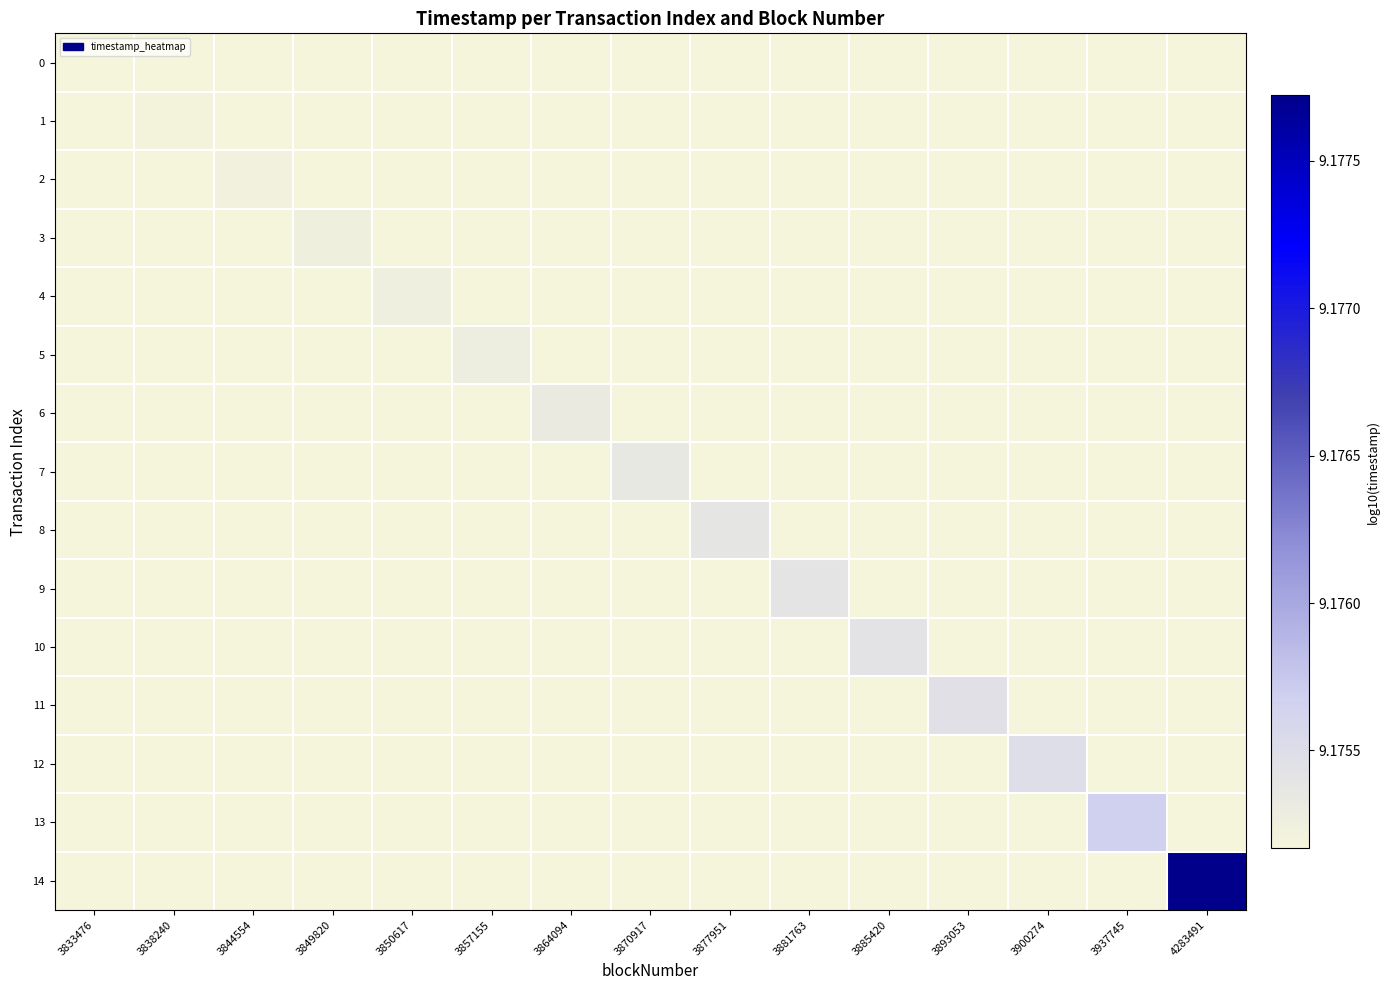

Reading left to right, transcribe all the data shown in this chart.

0: 3833476=9.2	3838240=9.2	3844554=9.2	3849820=9.2	3850617=9.2	3857155=9.2	3864094=9.2	3870917=9.2	3877951=9.2	3881763=9.2	3885420=9.2	3893053=9.2	3900274=9.2	3937745=9.2	4283491=9.2
1: 3833476=9.2	3838240=9.2	3844554=9.2	3849820=9.2	3850617=9.2	3857155=9.2	3864094=9.2	3870917=9.2	3877951=9.2	3881763=9.2	3885420=9.2	3893053=9.2	3900274=9.2	3937745=9.2	4283491=9.2
2: 3833476=9.2	3838240=9.2	3844554=9.2	3849820=9.2	3850617=9.2	3857155=9.2	3864094=9.2	3870917=9.2	3877951=9.2	3881763=9.2	3885420=9.2	3893053=9.2	3900274=9.2	3937745=9.2	4283491=9.2
3: 3833476=9.2	3838240=9.2	3844554=9.2	3849820=9.2	3850617=9.2	3857155=9.2	3864094=9.2	3870917=9.2	3877951=9.2	3881763=9.2	3885420=9.2	3893053=9.2	3900274=9.2	3937745=9.2	4283491=9.2
4: 3833476=9.2	3838240=9.2	3844554=9.2	3849820=9.2	3850617=9.2	3857155=9.2	3864094=9.2	3870917=9.2	3877951=9.2	3881763=9.2	3885420=9.2	3893053=9.2	3900274=9.2	3937745=9.2	4283491=9.2
5: 3833476=9.2	3838240=9.2	3844554=9.2	3849820=9.2	3850617=9.2	3857155=9.2	3864094=9.2	3870917=9.2	3877951=9.2	3881763=9.2	3885420=9.2	3893053=9.2	3900274=9.2	3937745=9.2	4283491=9.2
6: 3833476=9.2	3838240=9.2	3844554=9.2	3849820=9.2	3850617=9.2	3857155=9.2	3864094=9.2	3870917=9.2	3877951=9.2	3881763=9.2	3885420=9.2	3893053=9.2	3900274=9.2	3937745=9.2	4283491=9.2
7: 3833476=9.2	3838240=9.2	3844554=9.2	3849820=9.2	3850617=9.2	3857155=9.2	3864094=9.2	3870917=9.2	3877951=9.2	3881763=9.2	3885420=9.2	3893053=9.2	3900274=9.2	3937745=9.2	4283491=9.2
8: 3833476=9.2	3838240=9.2	3844554=9.2	3849820=9.2	3850617=9.2	3857155=9.2	3864094=9.2	3870917=9.2	3877951=9.2	3881763=9.2	3885420=9.2	3893053=9.2	3900274=9.2	3937745=9.2	4283491=9.2
9: 3833476=9.2	3838240=9.2	3844554=9.2	3849820=9.2	3850617=9.2	3857155=9.2	3864094=9.2	3870917=9.2	3877951=9.2	3881763=9.2	3885420=9.2	3893053=9.2	3900274=9.2	3937745=9.2	4283491=9.2
10: 3833476=9.2	3838240=9.2	3844554=9.2	3849820=9.2	3850617=9.2	3857155=9.2	3864094=9.2	3870917=9.2	3877951=9.2	3881763=9.2	3885420=9.2	3893053=9.2	3900274=9.2	3937745=9.2	4283491=9.2
11: 3833476=9.2	3838240=9.2	3844554=9.2	3849820=9.2	3850617=9.2	3857155=9.2	3864094=9.2	3870917=9.2	3877951=9.2	3881763=9.2	3885420=9.2	3893053=9.2	3900274=9.2	3937745=9.2	4283491=9.2
12: 3833476=9.2	3838240=9.2	3844554=9.2	3849820=9.2	3850617=9.2	3857155=9.2	3864094=9.2	3870917=9.2	3877951=9.2	3881763=9.2	3885420=9.2	3893053=9.2	3900274=9.2	3937745=9.2	4283491=9.2
13: 3833476=9.2	3838240=9.2	3844554=9.2	3849820=9.2	3850617=9.2	3857155=9.2	3864094=9.2	3870917=9.2	3877951=9.2	3881763=9.2	3885420=9.2	3893053=9.2	3900274=9.2	3937745=9.2	4283491=9.2
14: 3833476=9.2	3838240=9.2	3844554=9.2	3849820=9.2	3850617=9.2	3857155=9.2	3864094=9.2	3870917=9.2	3877951=9.2	3881763=9.2	3885420=9.2	3893053=9.2	3900274=9.2	3937745=9.2	4283491=9.2